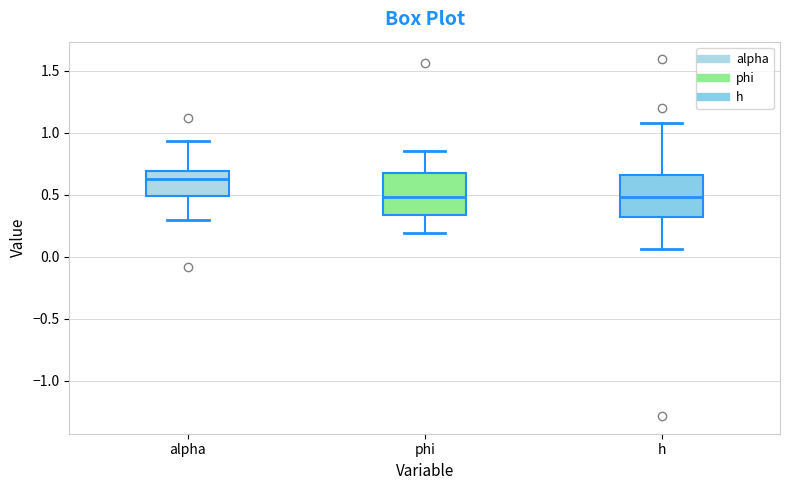

Reading left to right, transcribe this box plot: for each box, give where its median line is, the range the box spans, and where its two whiskers end, as read against the y-axis. The values are not printed on the chart, so give them approximately, as read against the axis.

alpha: median 0.65, box 0.50 to 0.70, whiskers 0.30 to 0.95
phi: median 0.50, box 0.35 to 0.65, whiskers 0.20 to 0.85
h: median 0.50, box 0.30 to 0.65, whiskers 0.05 to 1.10